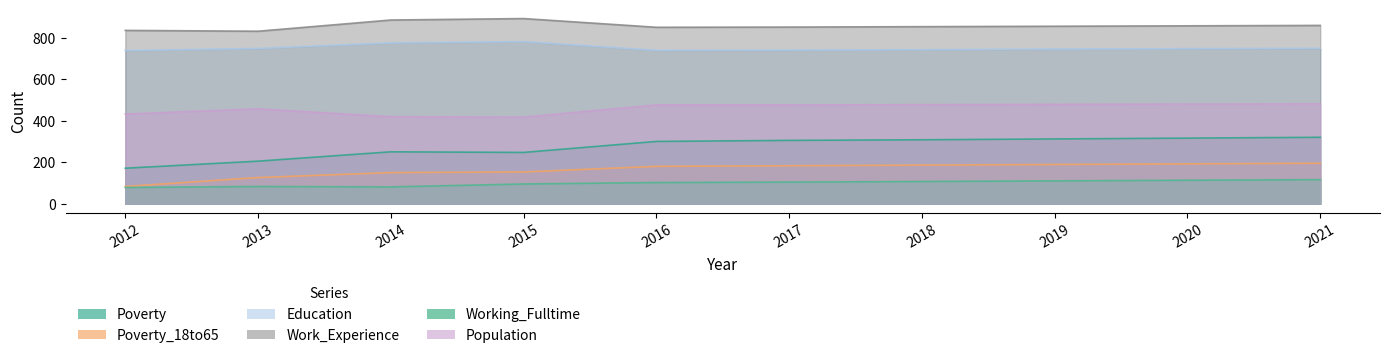

At which category is the sum across all series the highest?

2021